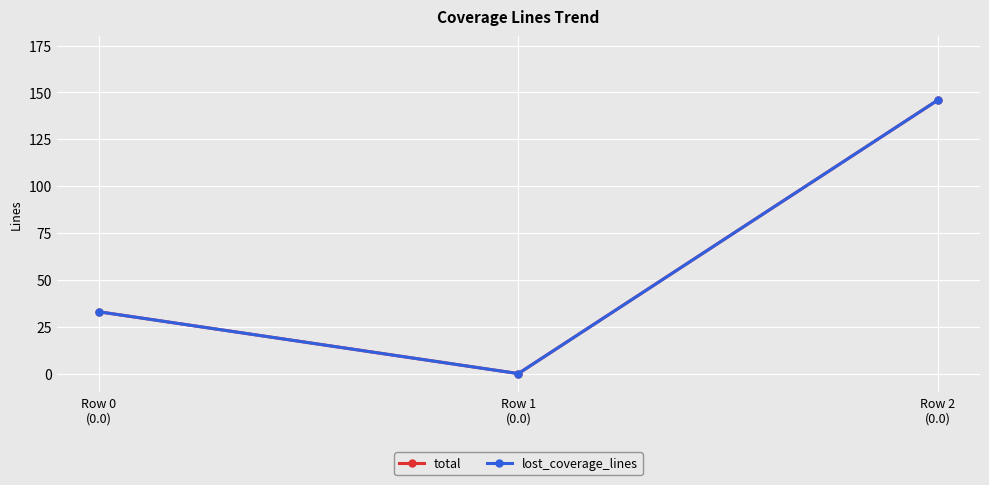

Is this an area chart (filled region under the line)?

No